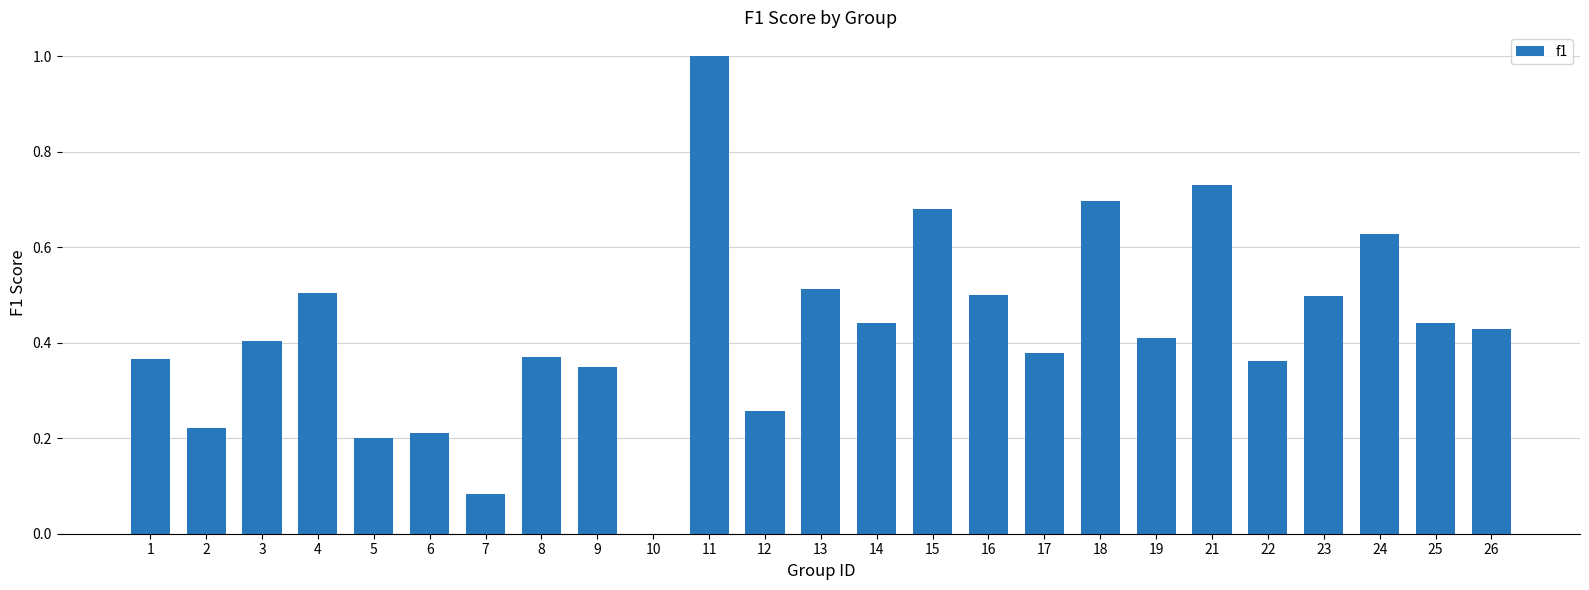

What is the greatest value displayed?

1.0